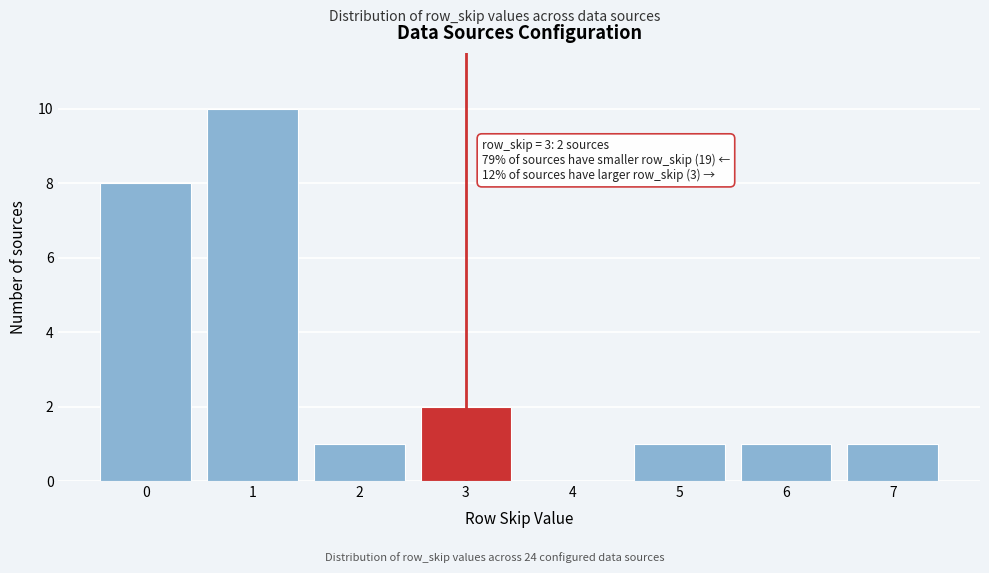

Over which range of the x-axis is the bar tallest?

0.5 to 1.5